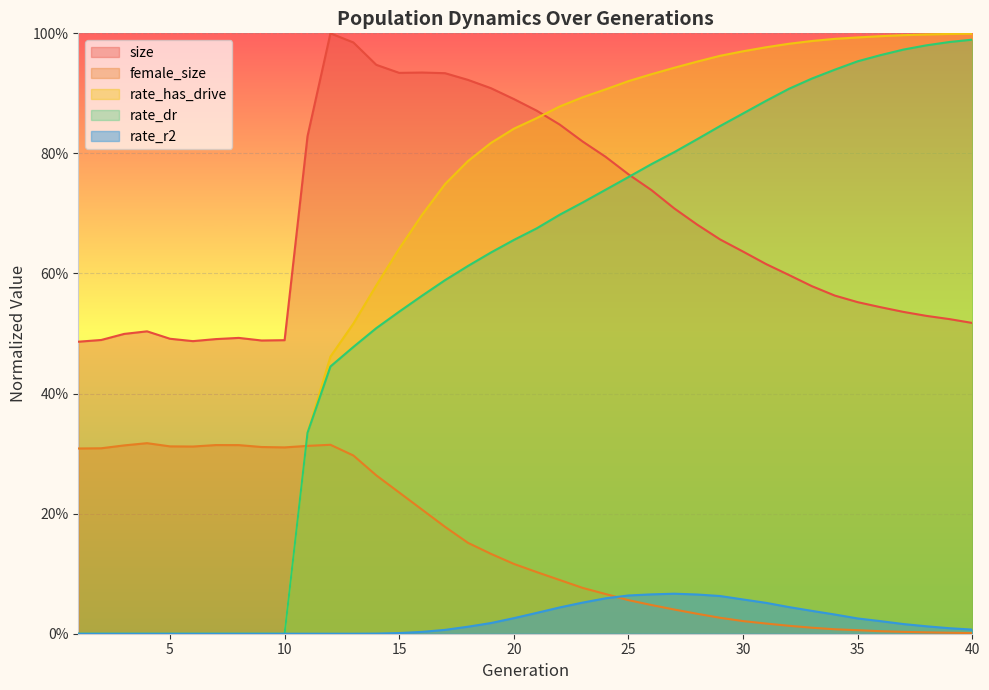

Which series has the largest range (max minus min)?

rate_has_drive